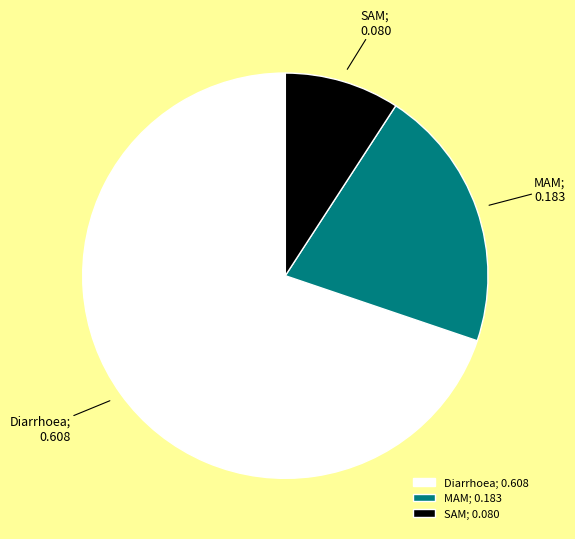

Between SAM; 0.080 and Diarrhoea; 0.608, which is larger?

Diarrhoea; 0.608